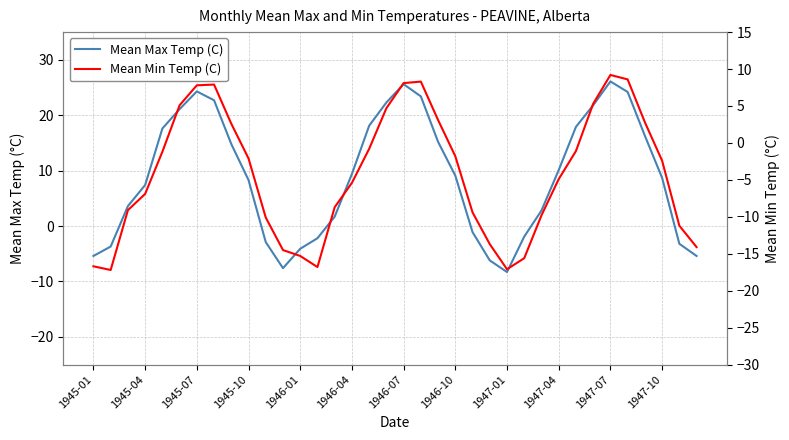

True or false: Mean Max Temp (C) and Mean Min Temp (C) intersect in this chart.

False